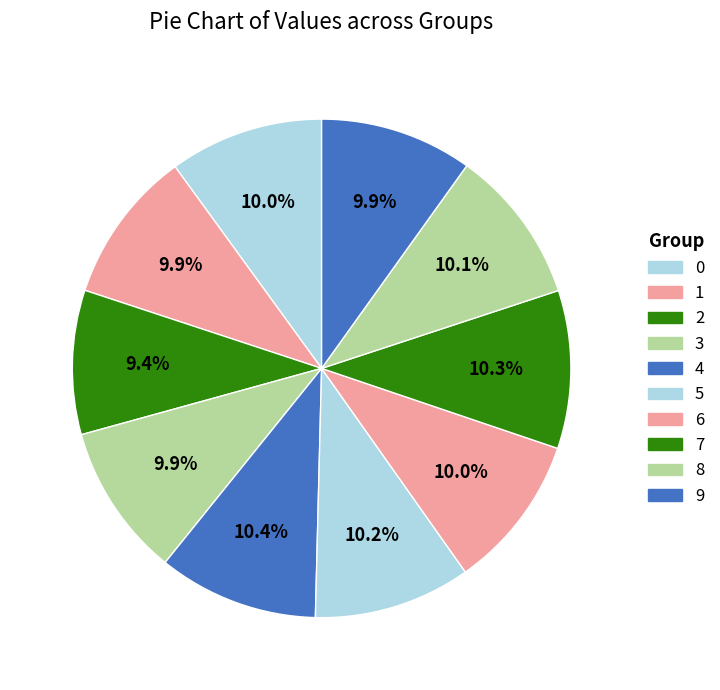

Is 1 the majority of the pie?

No